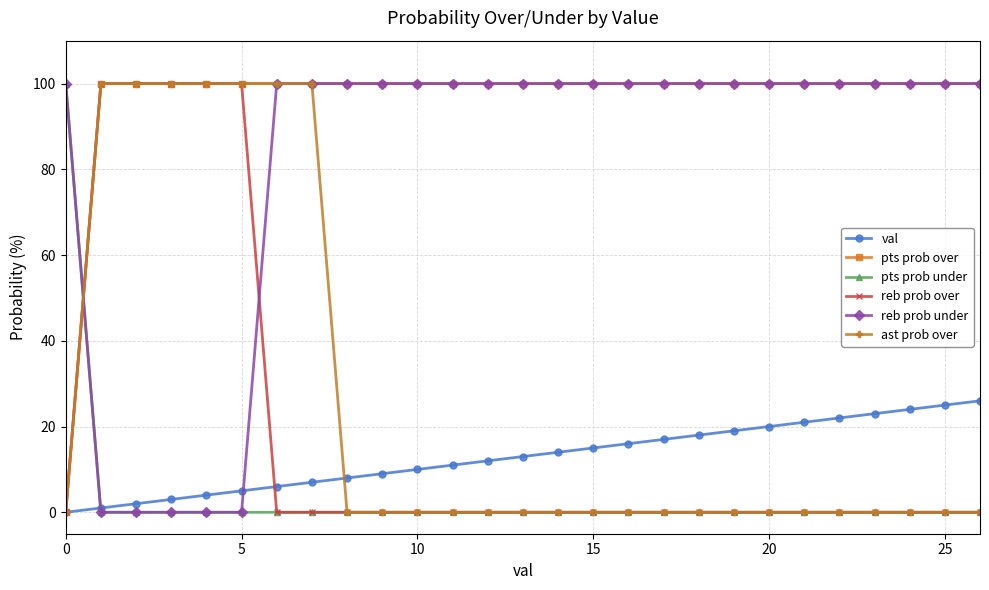

At how many categories does at least one series exceed 86?

27